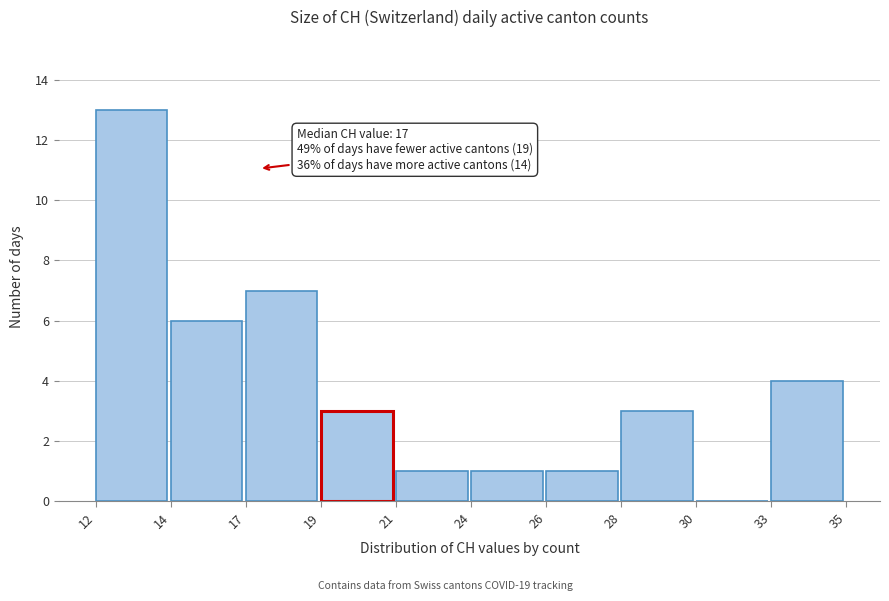

Reading right to left, extract all data points from this chart.

33=4	30=0	28=3	26=1	24=1	21=1	19=3	17=7	14=6	12=13